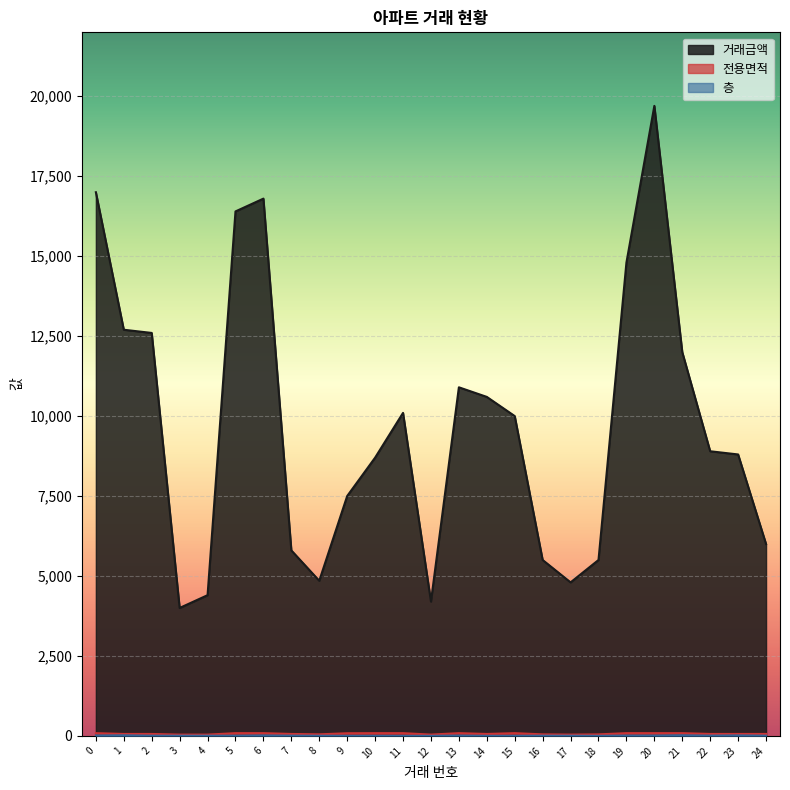

Rank the series by their maximum value, from highest to lowest.

거래금액, 전용면적, 층